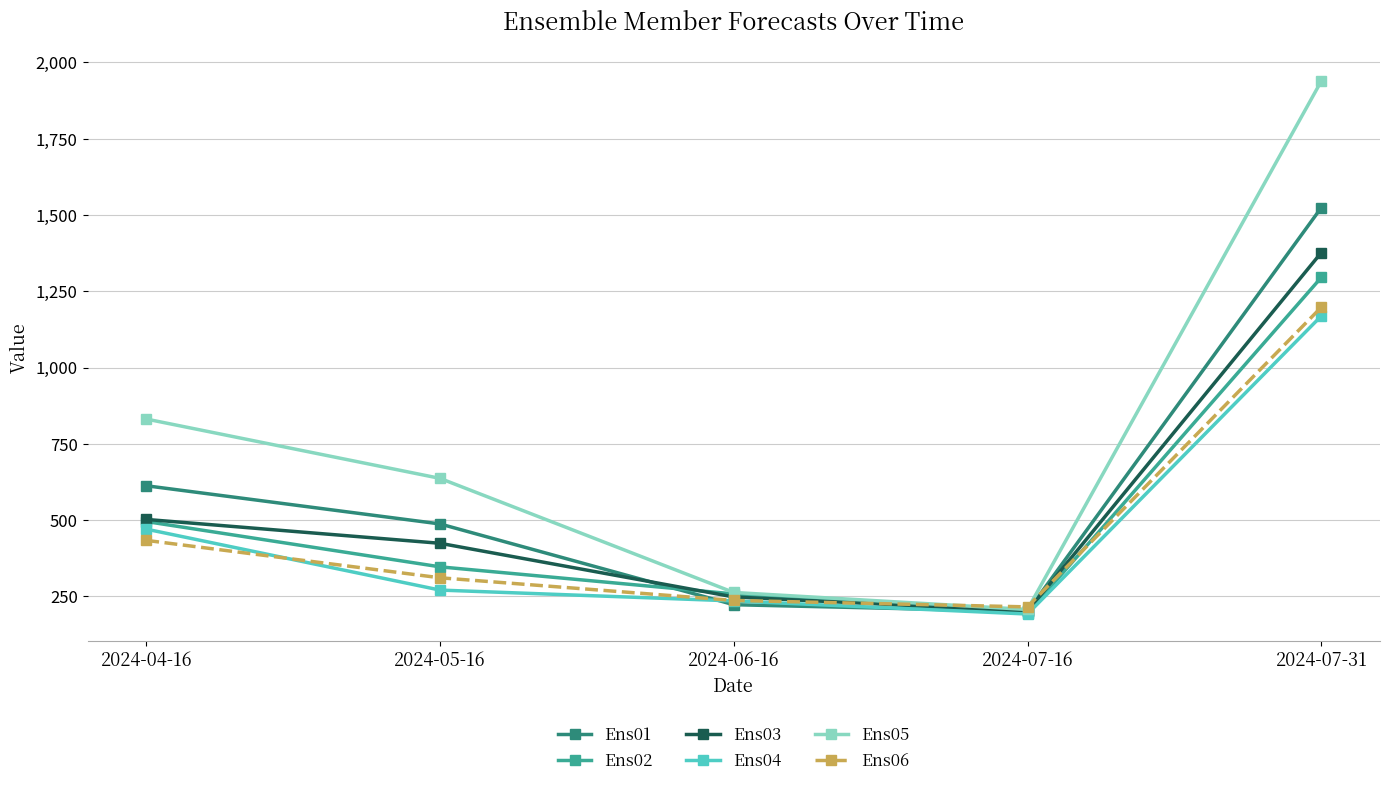

What is the label of the 2nd point from the left?

2024-05-16